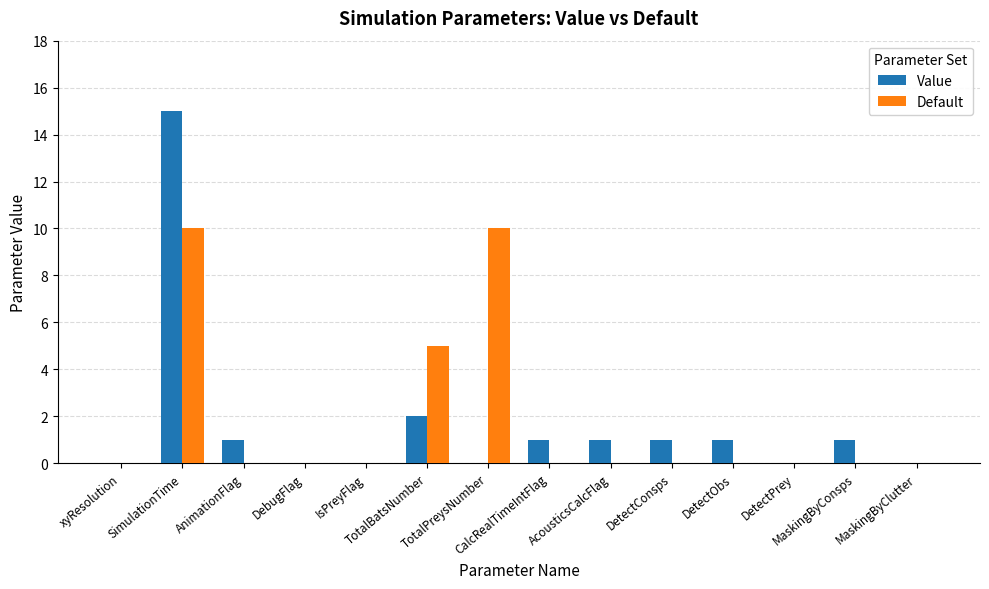

What is the maximum value for Default?

10.0